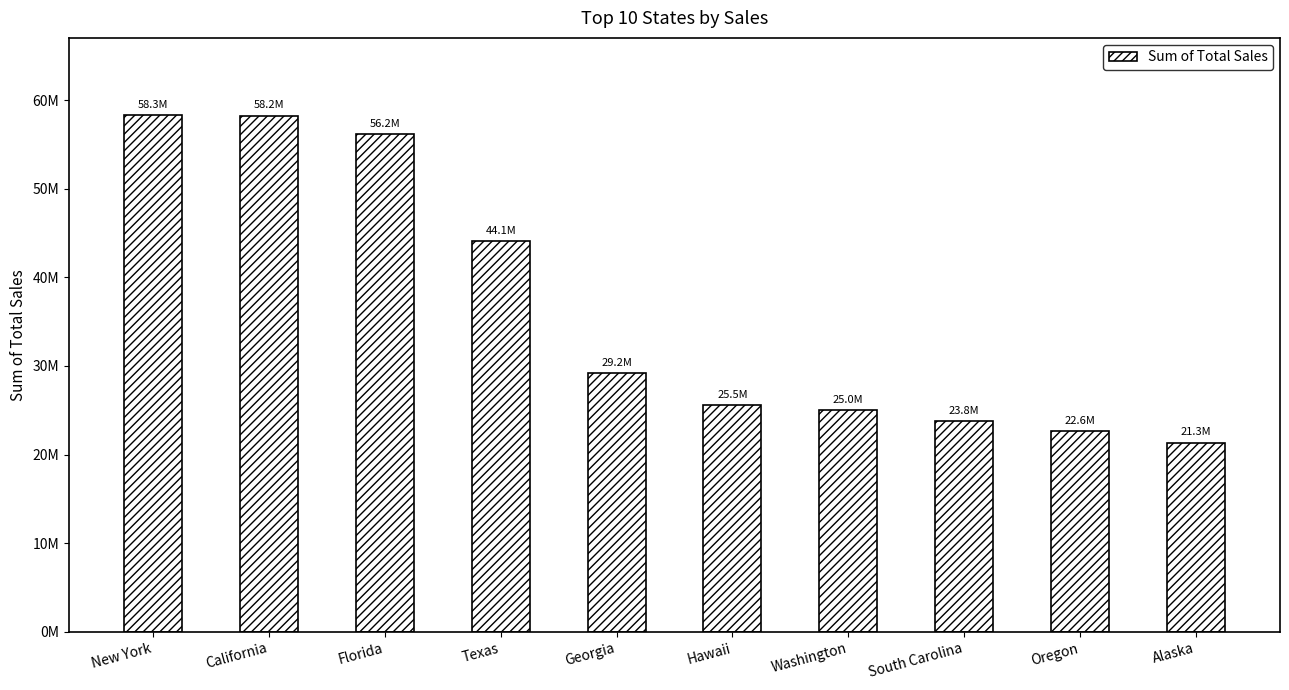

What is the ratio of the value at Texas to the value at South Carolina?

1.9